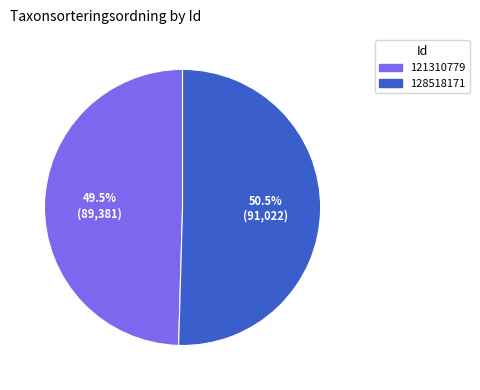

Is there any slice that represents more than half of the pie?

Yes